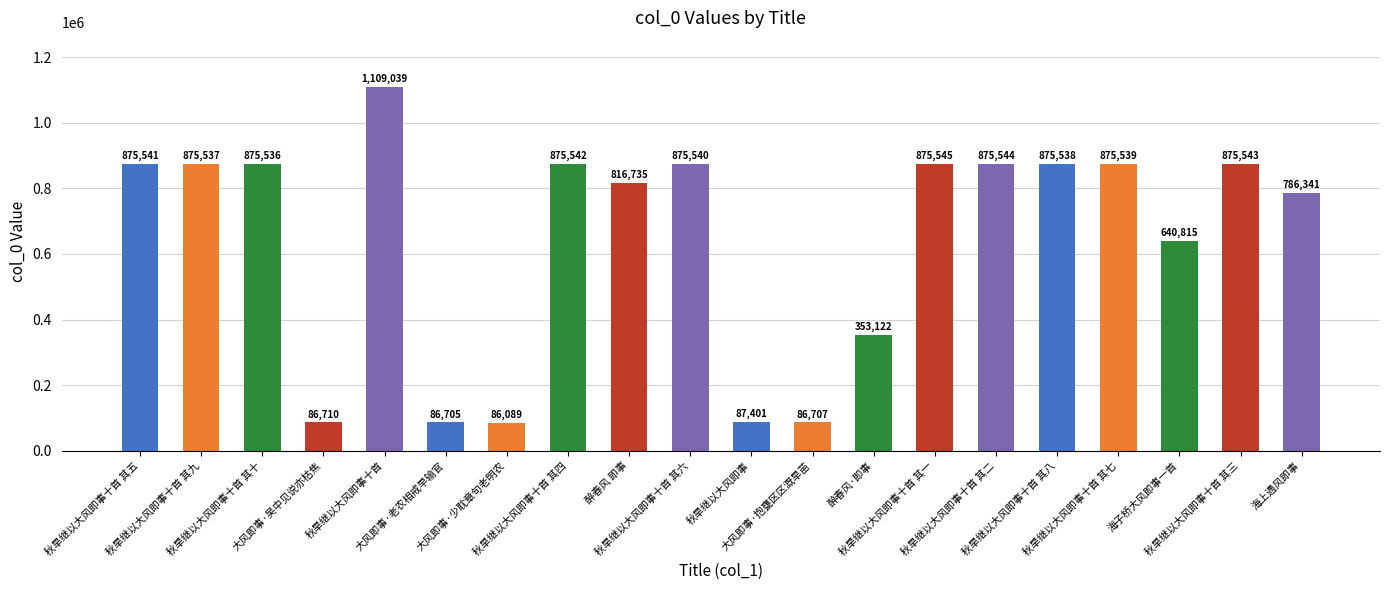

What is the change in value from 醉春风 即事 to 醉春风·即事?

-463613